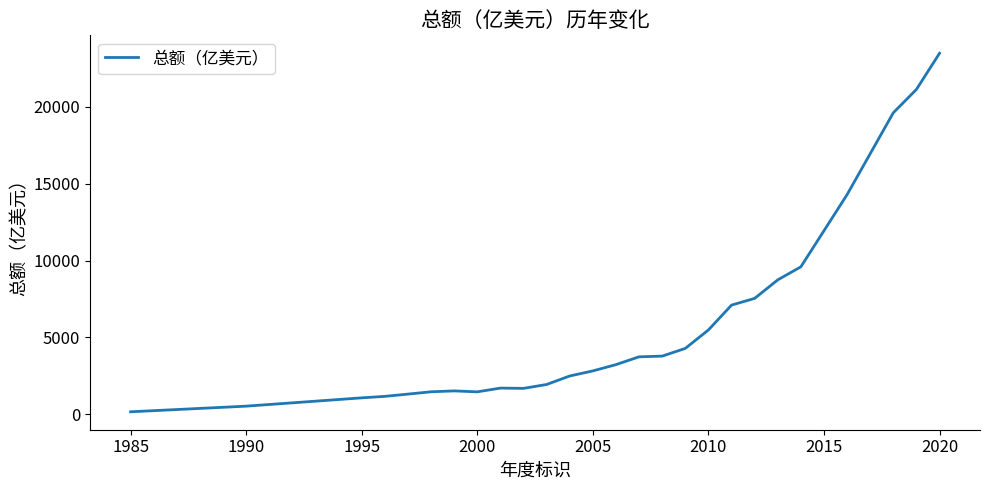

What is the difference between the maximum and minimum values?

23335.6